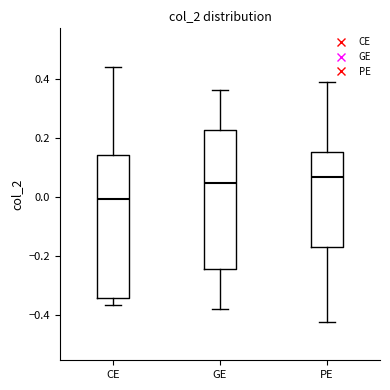

Where is the upper edge of the box for CE on the y-axis? The values are not printed on the chart, so give them approximately, as read against the axis.

0.14